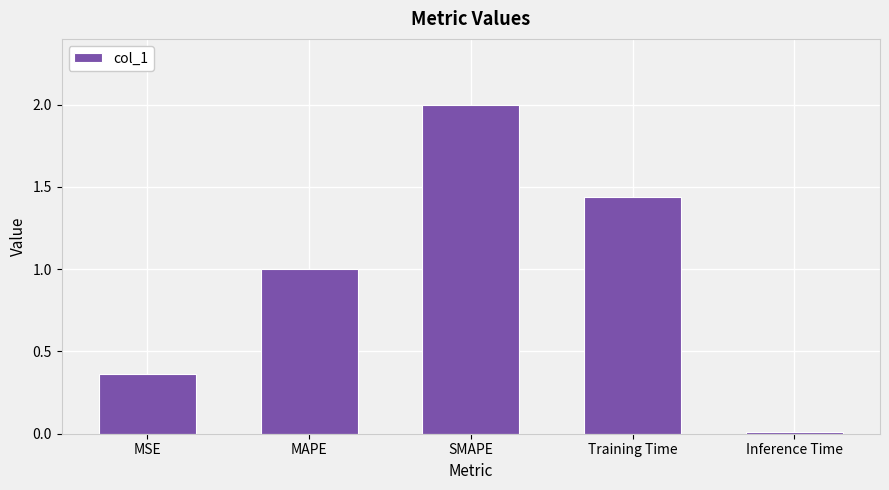

List the labels in order of value, largest first.

SMAPE, Training Time, MAPE, MSE, Inference Time